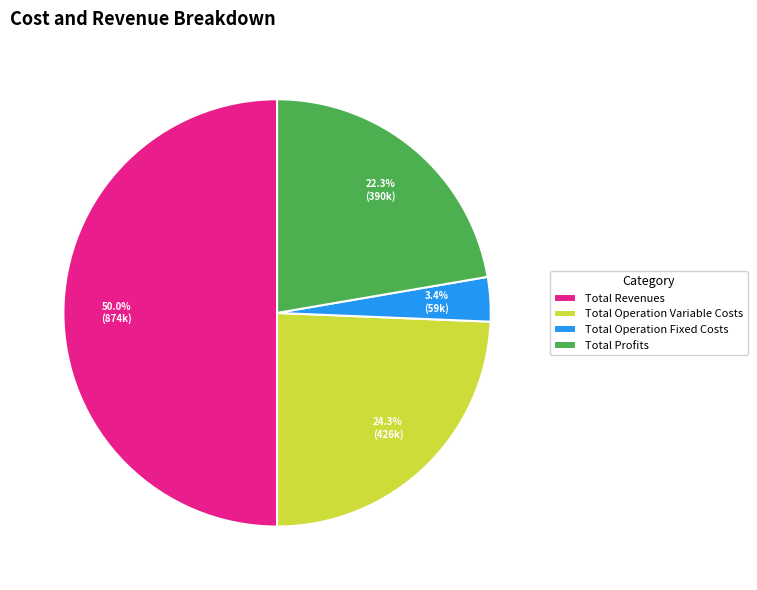

Which category has the smallest portion of the pie?

Total Operation Fixed Costs